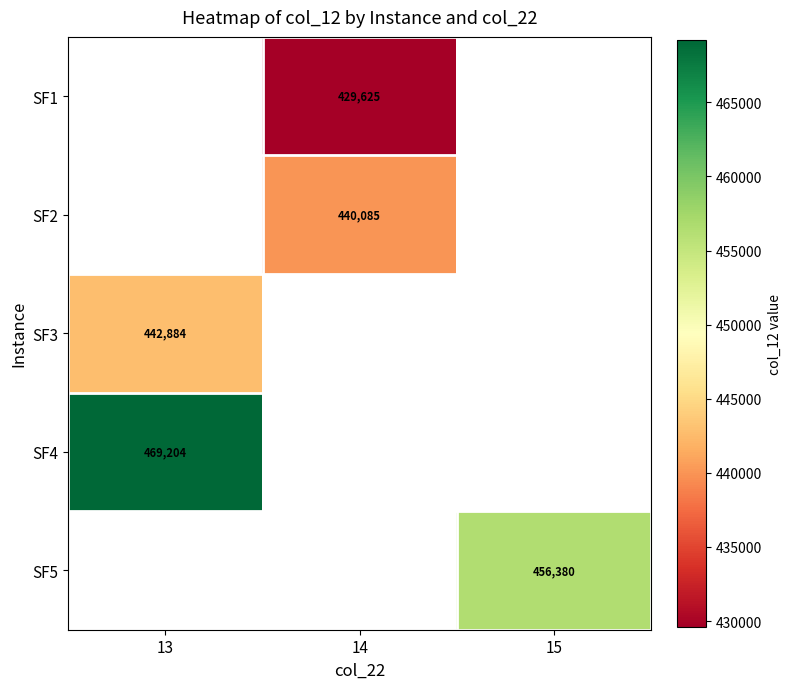

What is the approximate value of SF1 at 14?

429625.3